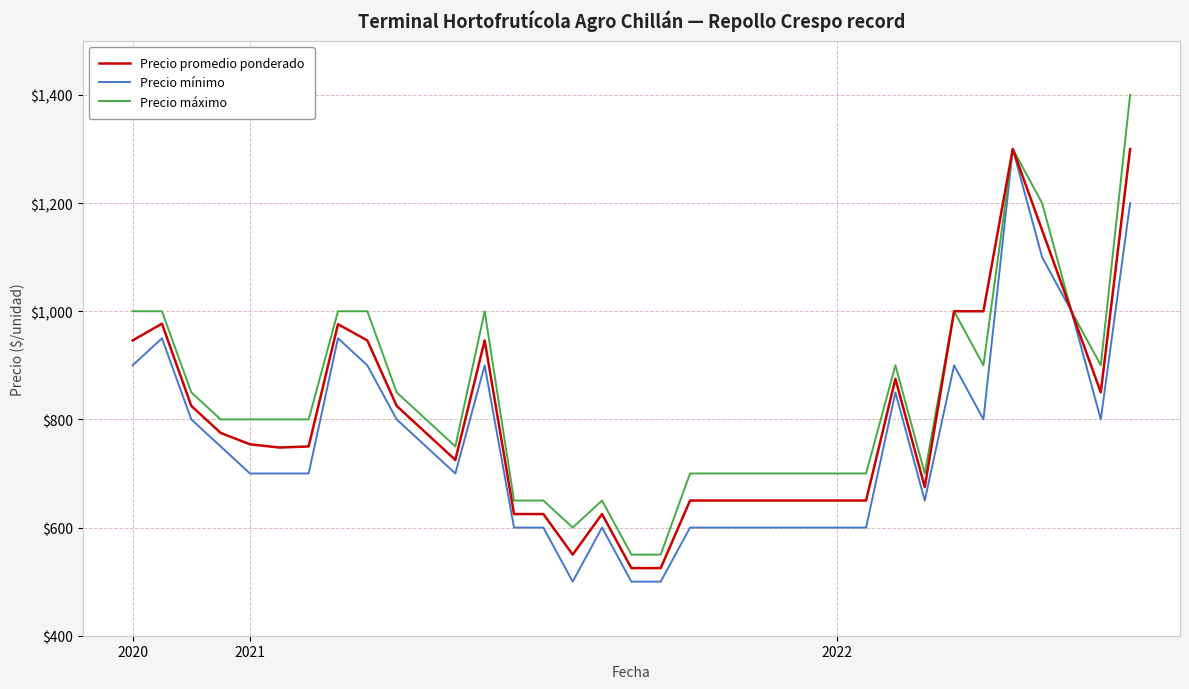

At how many categories does at least one series exceed 963?

11